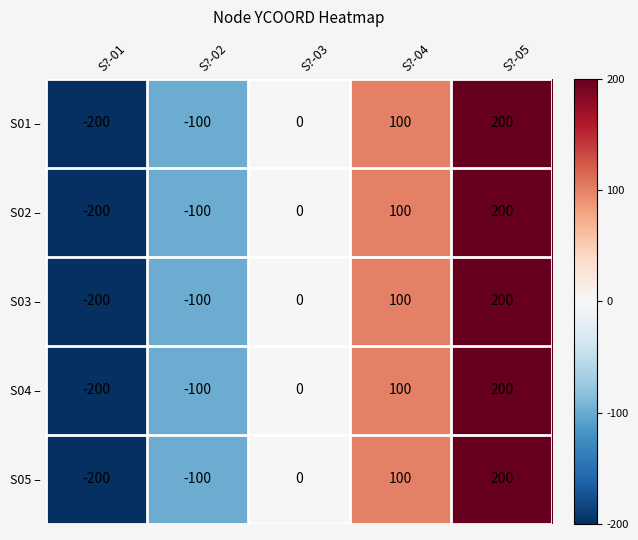

What is the greatest value displayed?

200